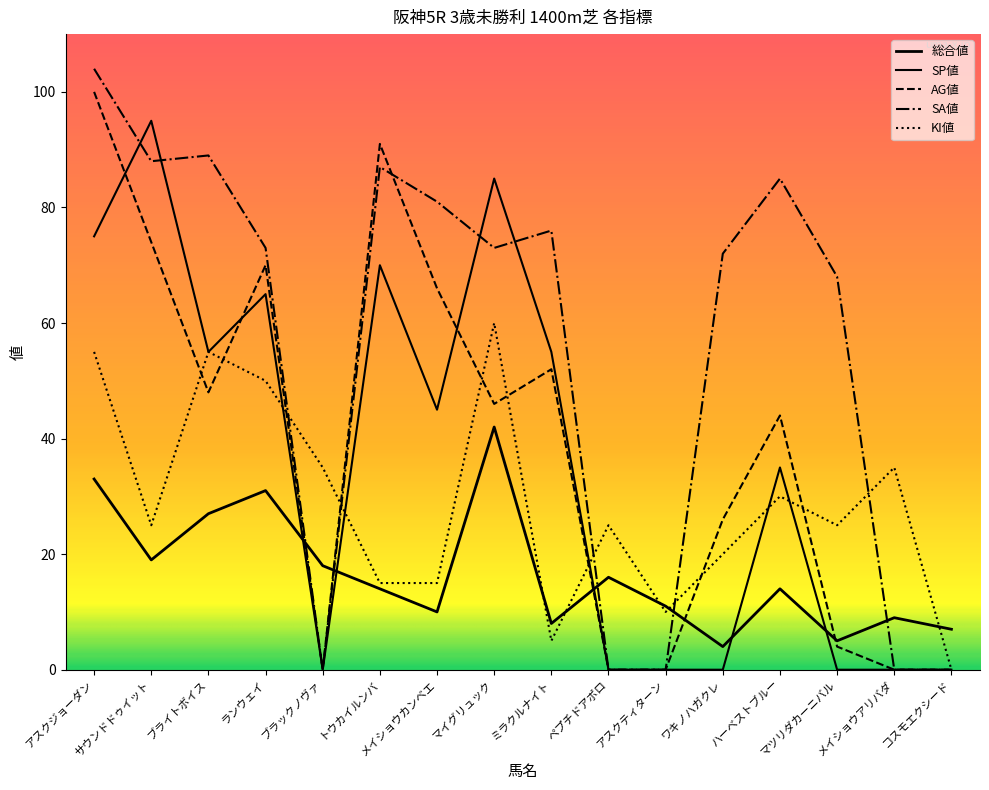

At how many categories does at least one series exceed 38?

11